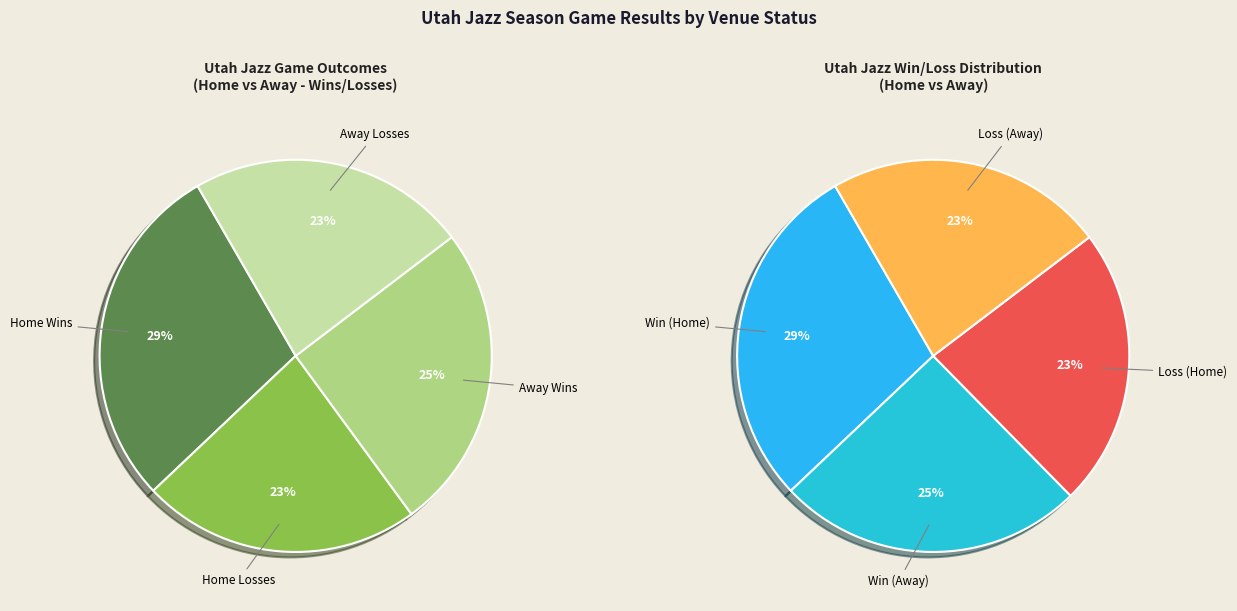

Is it true that away is 40% of the pie?

False